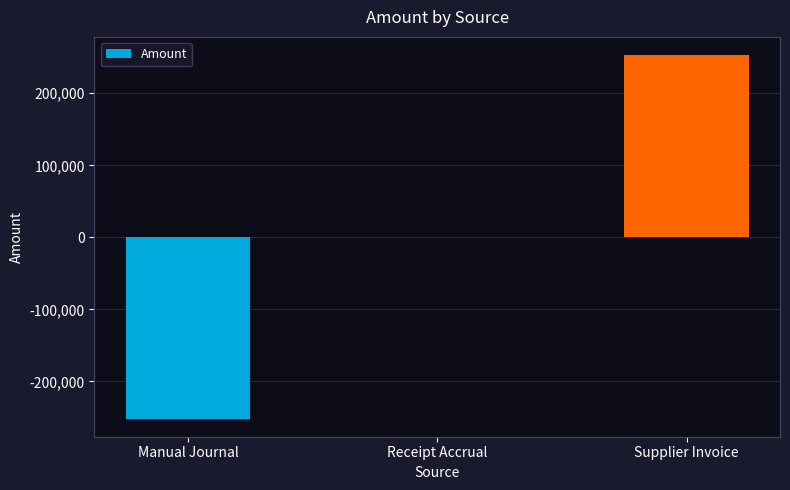

At which category does the chart reach its peak across all series?

Supplier Invoice